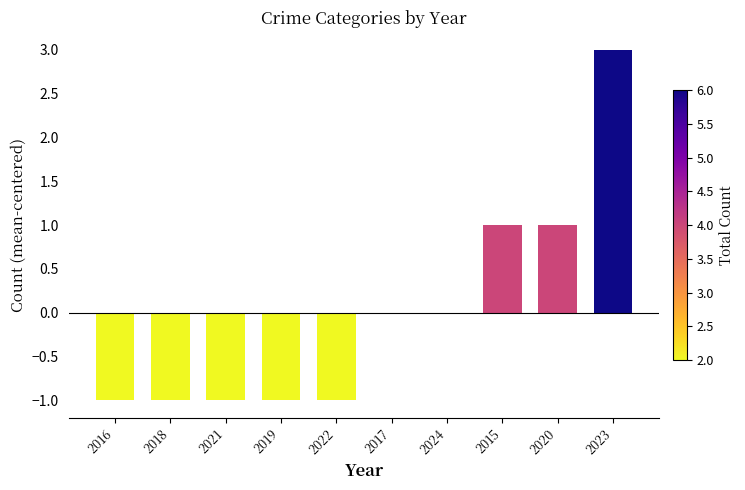

At which category does the chart reach its peak across all series?

2023